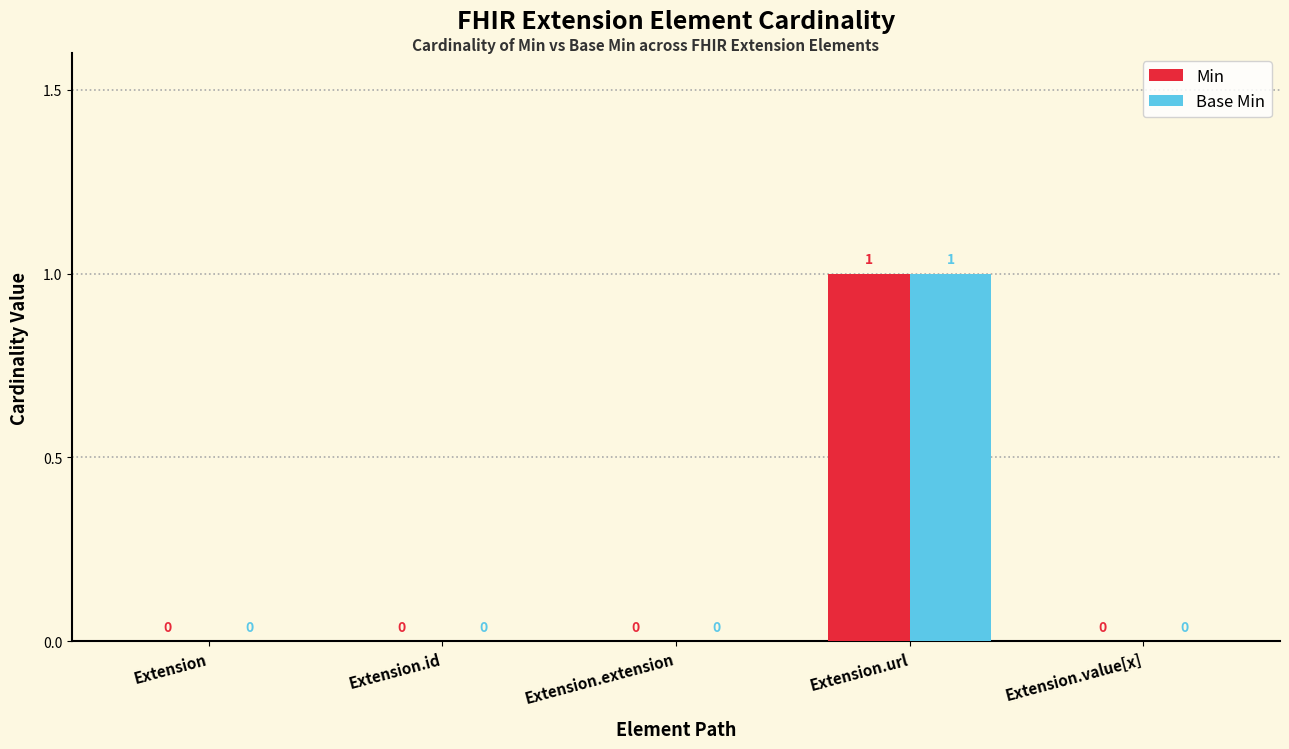

At which category does the chart reach its peak across all series?

Extension.url